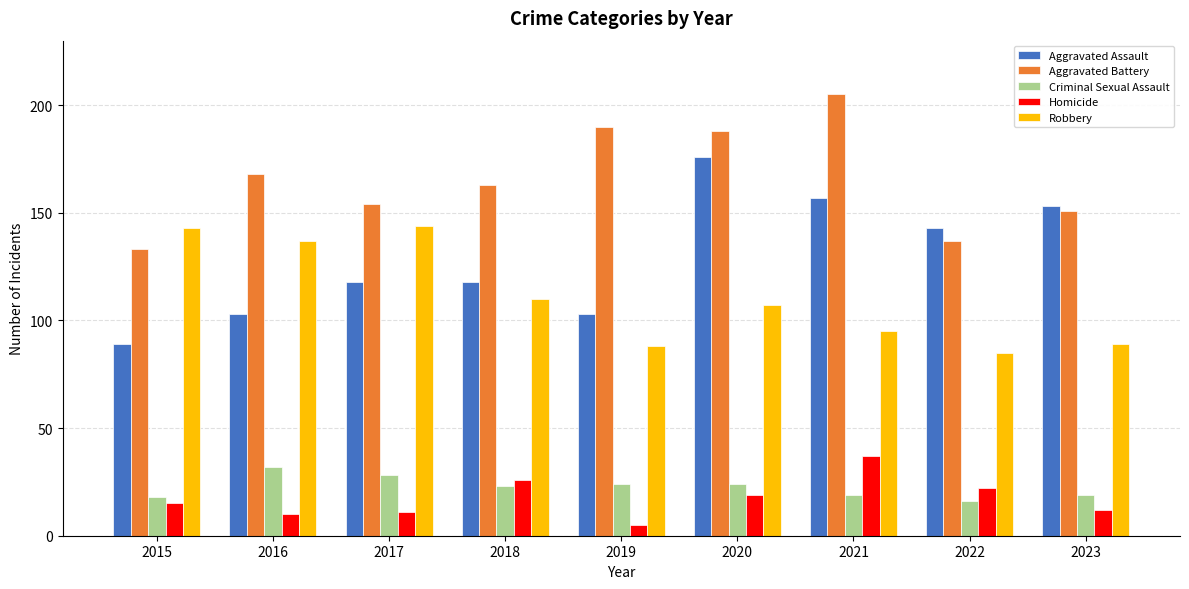

How many groups of bars are there?

9